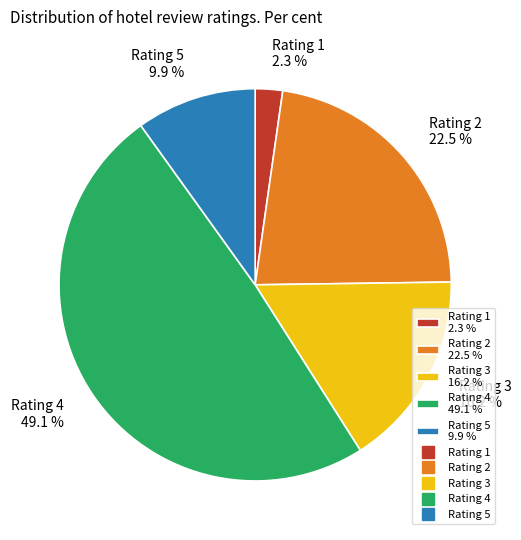

What is the smallest slice in the pie chart?

Rating 1 2.3 %